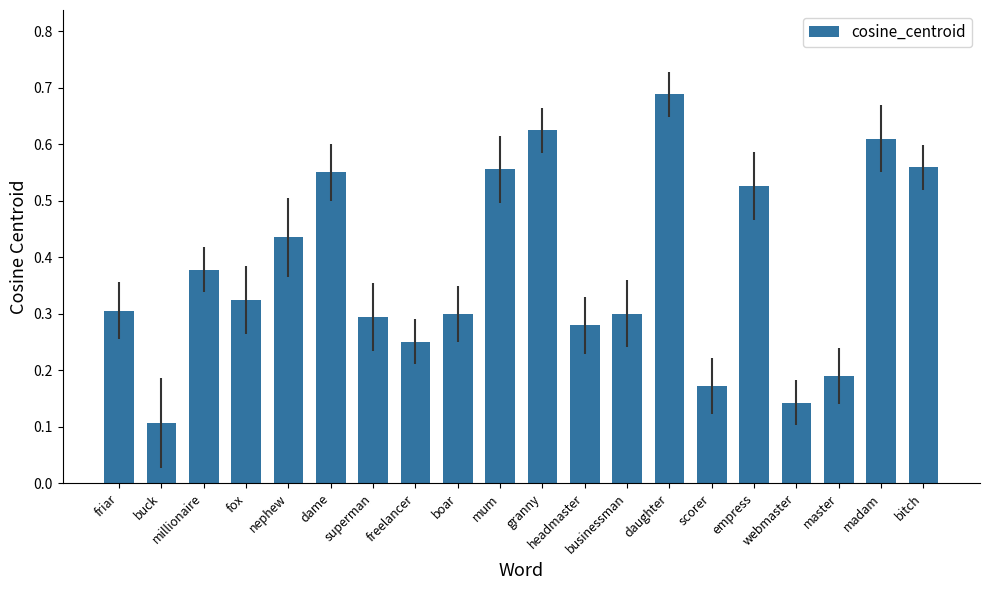

Between madam and webmaster, which is larger?

madam